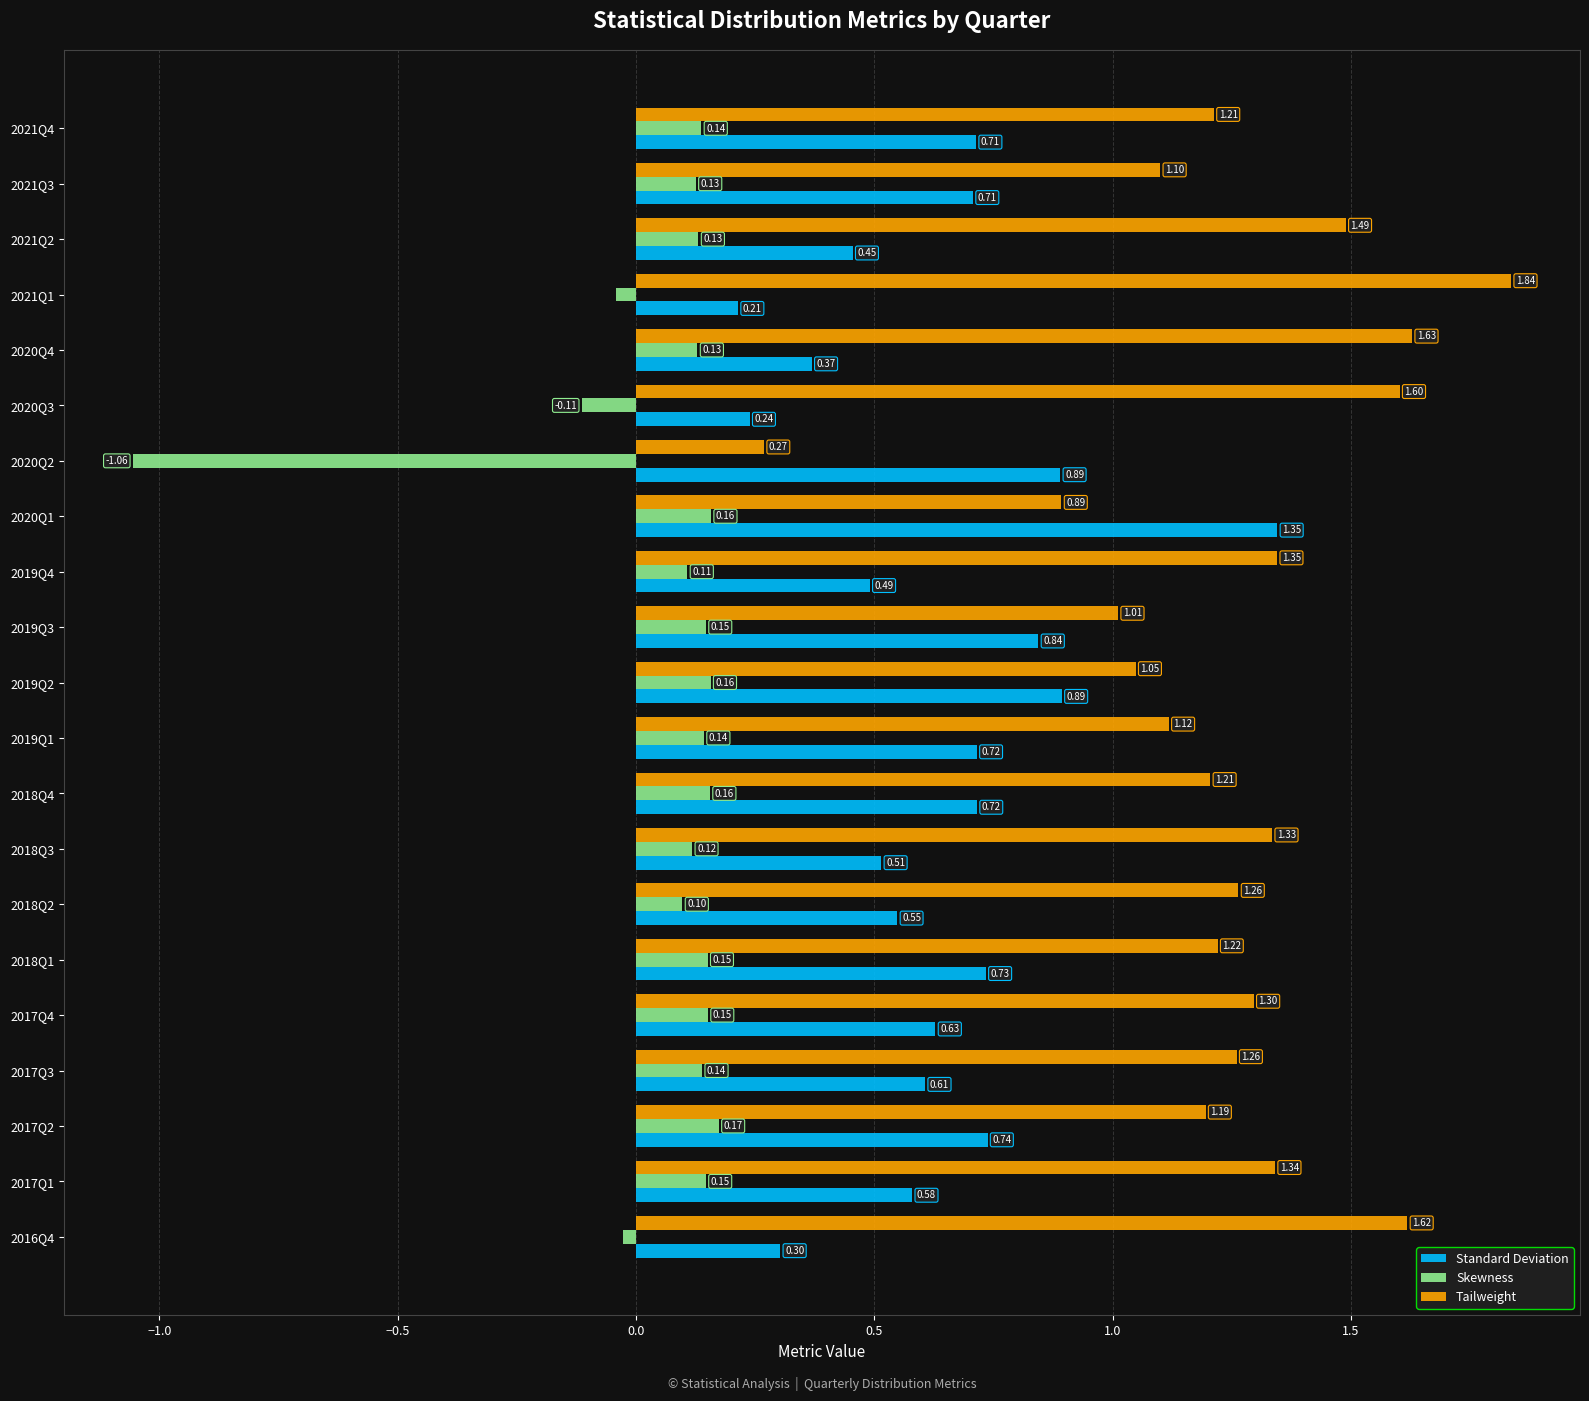

Which series changed the most between 2018Q3 and 2019Q2?

Standard Deviation